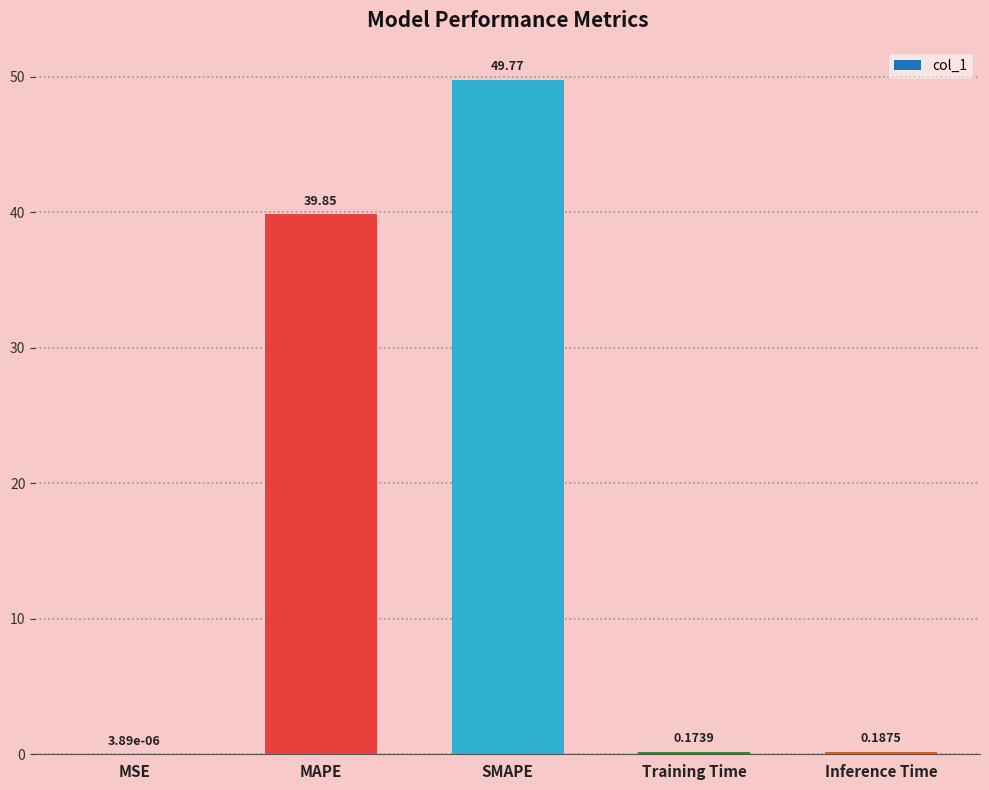

Where is the data nearest to the value 24?

MAPE